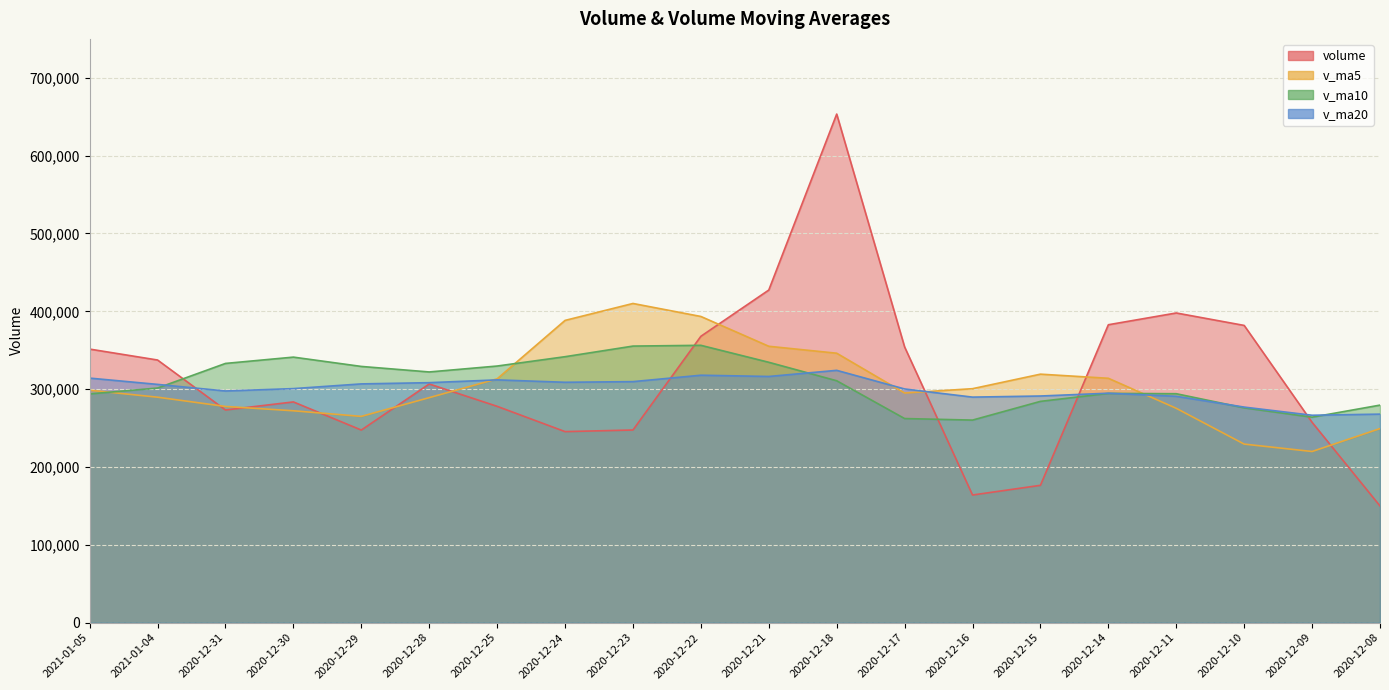

What position from the right is 2020-12-11?

4